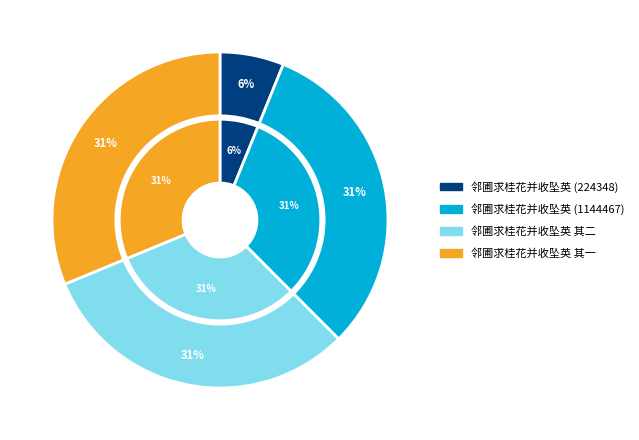

Is there a majority slice in this chart?

No